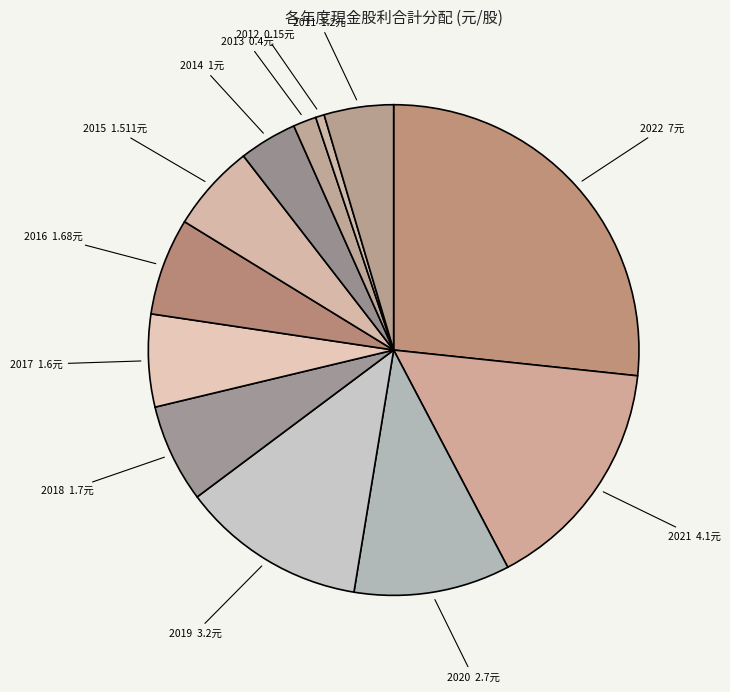

Count the number of slices in the pie.

12